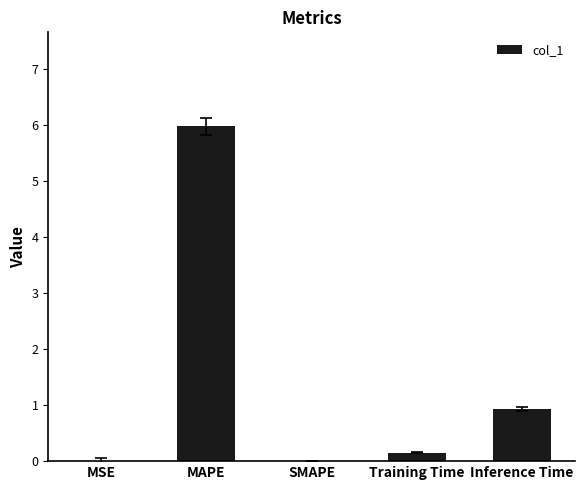

True or false: the data shows 6.0 at MAPE.

True